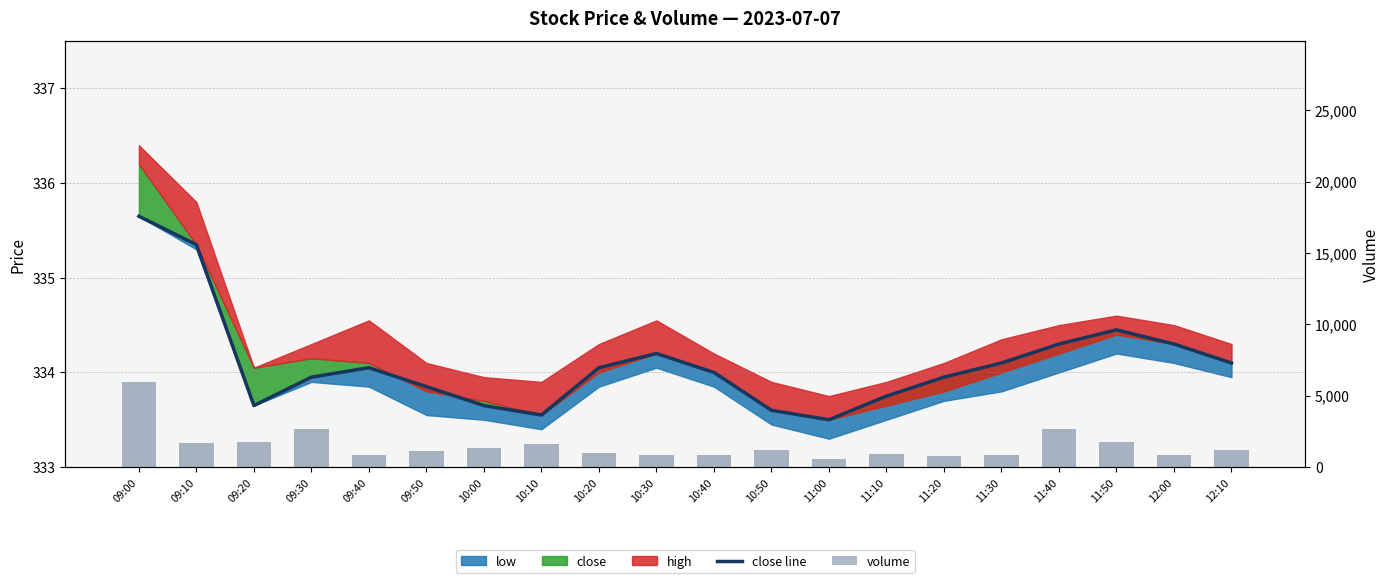

Where is volume nearest to the value 3270?

09:30